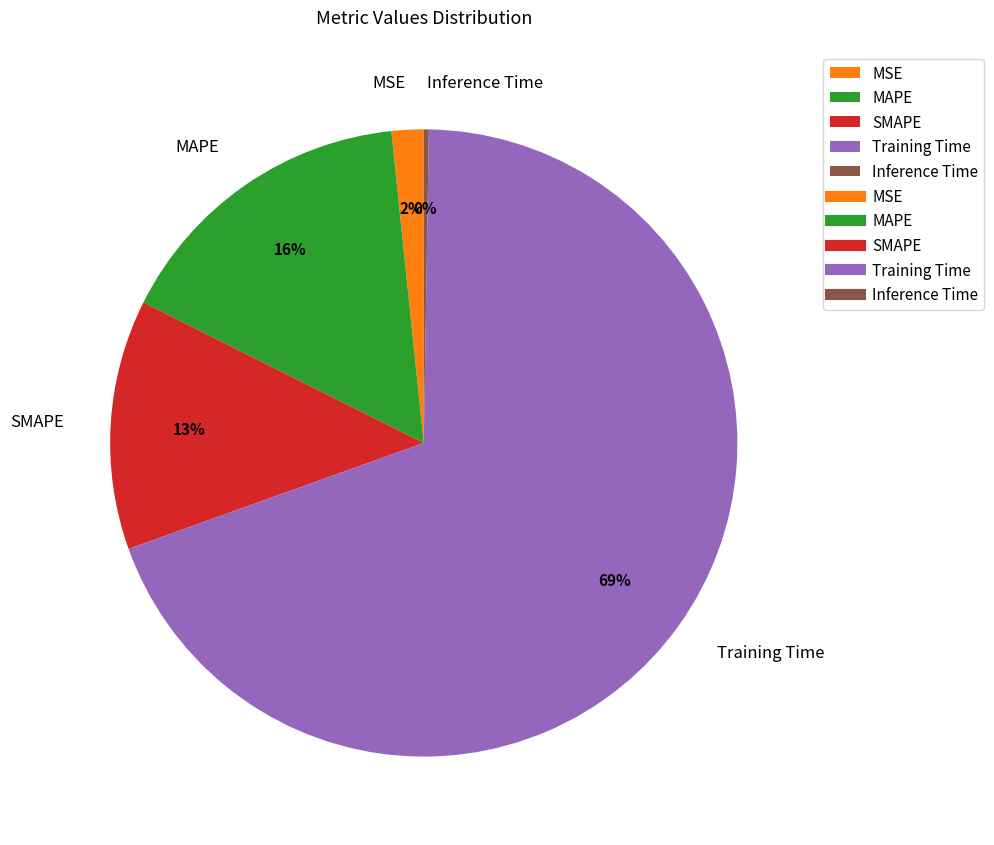

What percentage is the MAPE slice, to the nearest percent?

16%